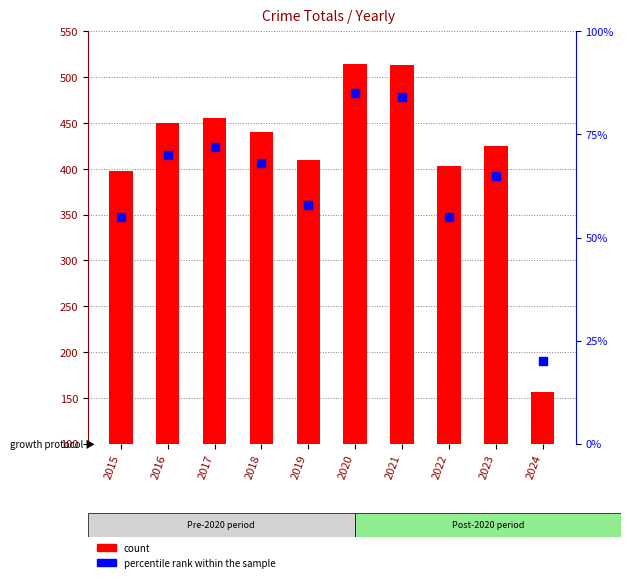

Is the value of percentile rank within the sample at 2015 greater than the value of count at 2021?

No